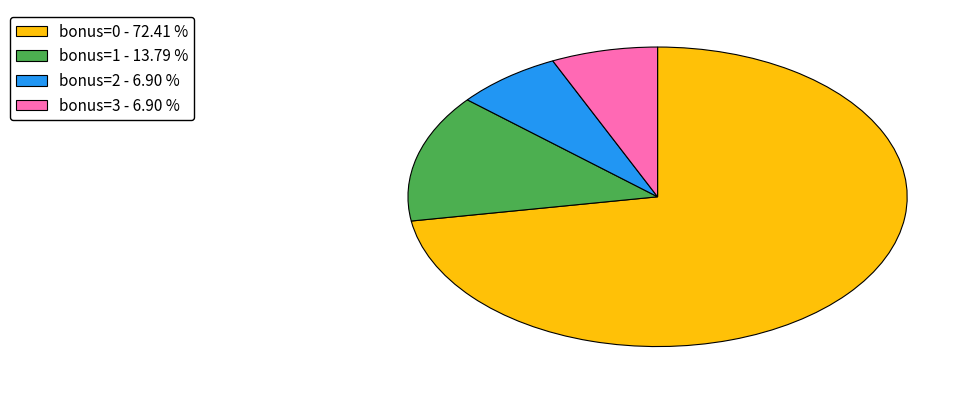

Combined, do bonus=3 - 6.90 % and bonus=0 - 72.41 % account for over 50%?

Yes